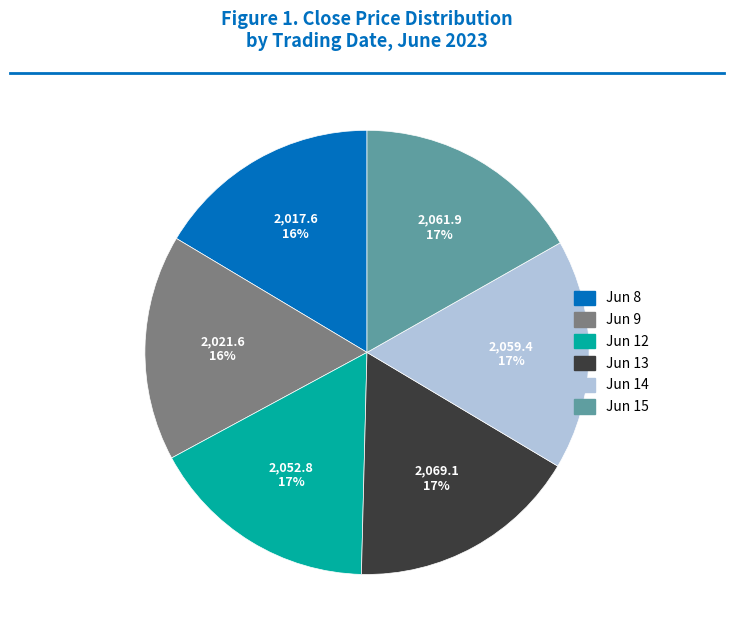

To the nearest percent, what is the average slice percentage?

17%